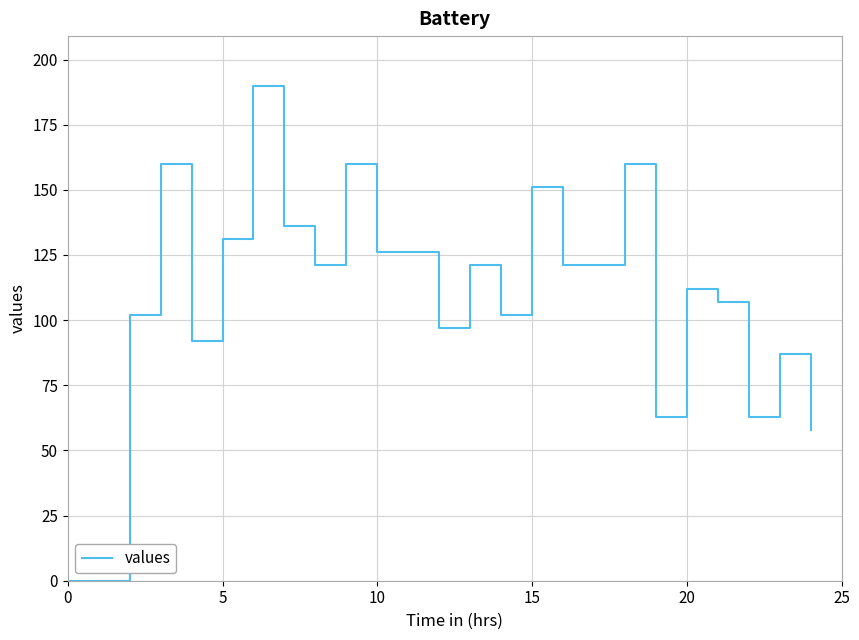

What is the greatest value displayed?

190